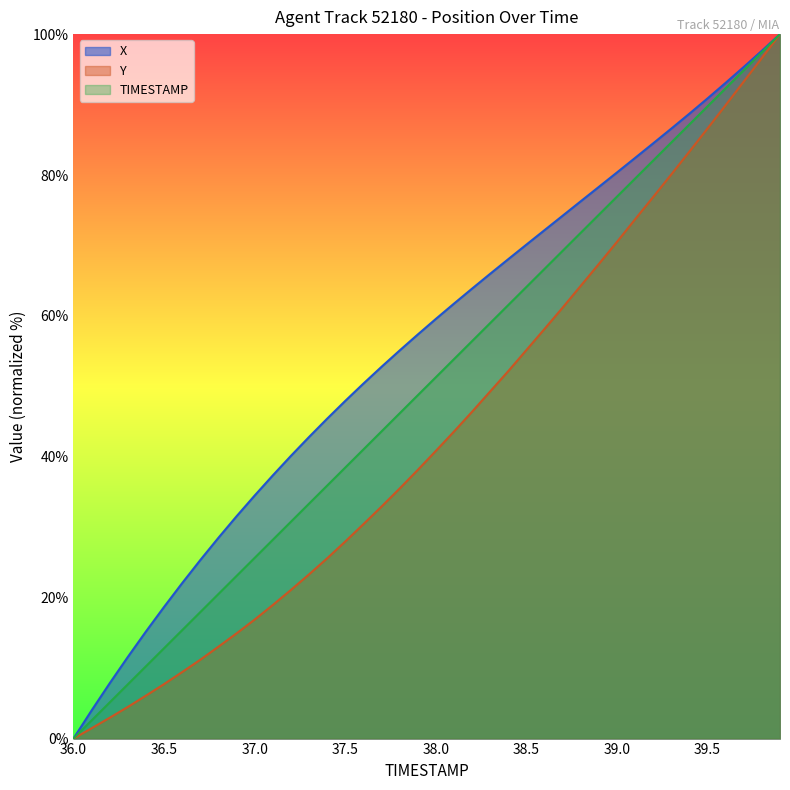

List the labels in order of X value, smallest first.

36.0, 36.1, 36.2, 36.3, 36.4, 36.5, 36.6, 36.7, 36.8, 36.9, 37.0, 37.1, 37.2, 37.3, 37.4, 37.5, 37.6, 37.7, 37.8, 37.9, 38.0, 38.1, 38.2, 38.3, 38.4, 38.5, 38.6, 38.7, 38.8, 38.9, 39.0, 39.1, 39.2, 39.3, 39.4, 39.5, 39.6, 39.7, 39.8, 39.9